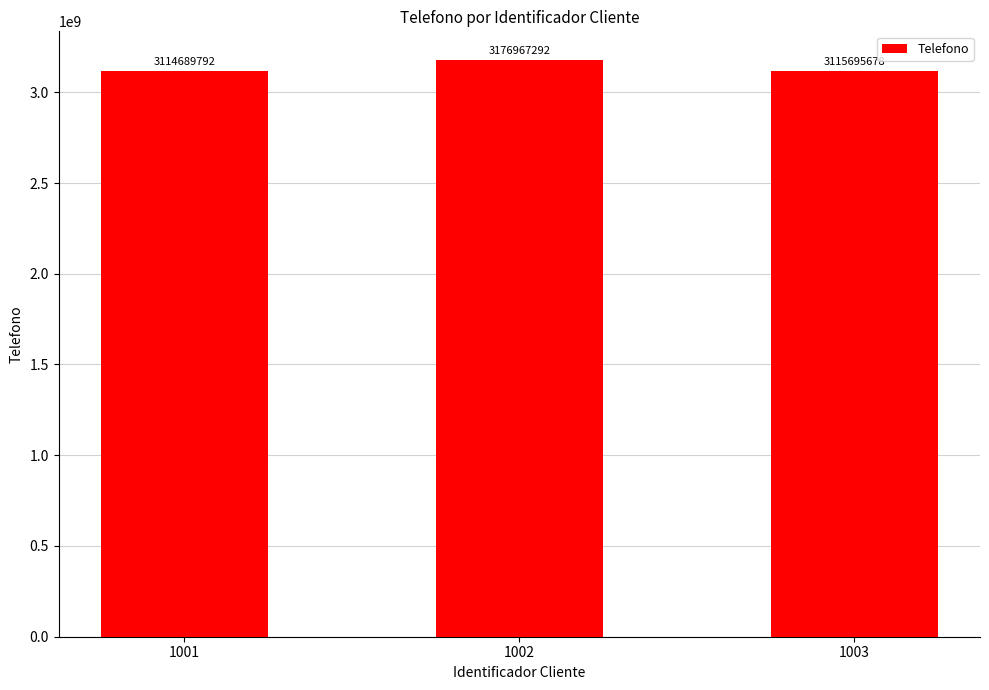

What is the ratio of the value at 1002 to the value at 1001?

1.0